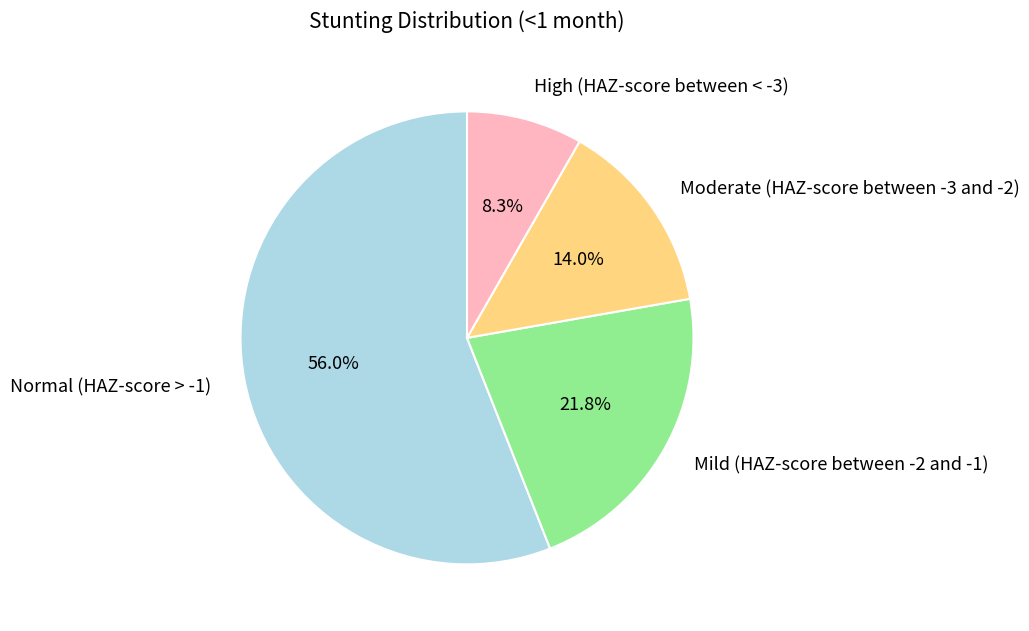

How many slices are in this pie chart?

4